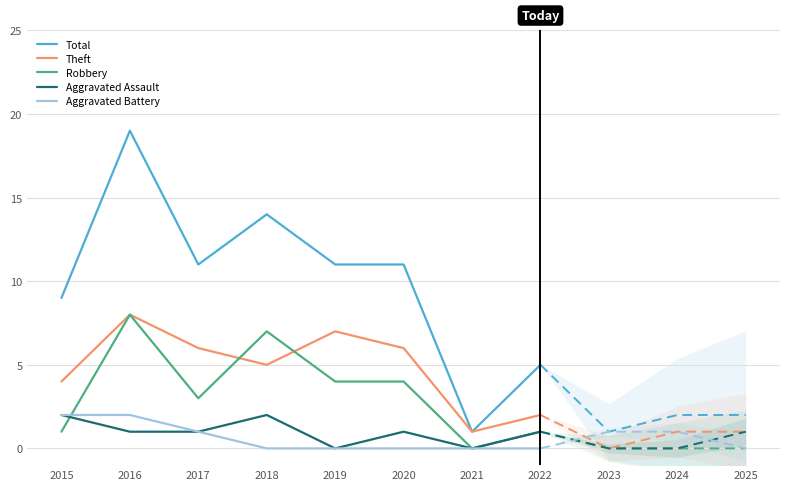

What is the sum of all Total values?

81